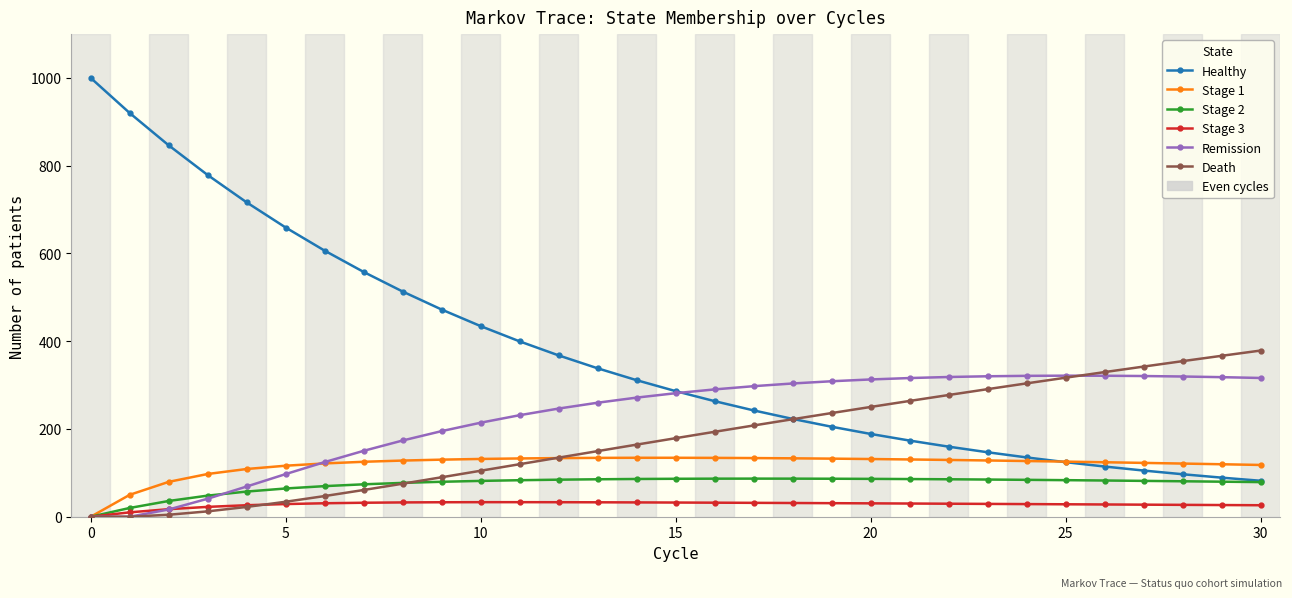

What is the value of the Stage 2 point at the 7th from the left?

69.7